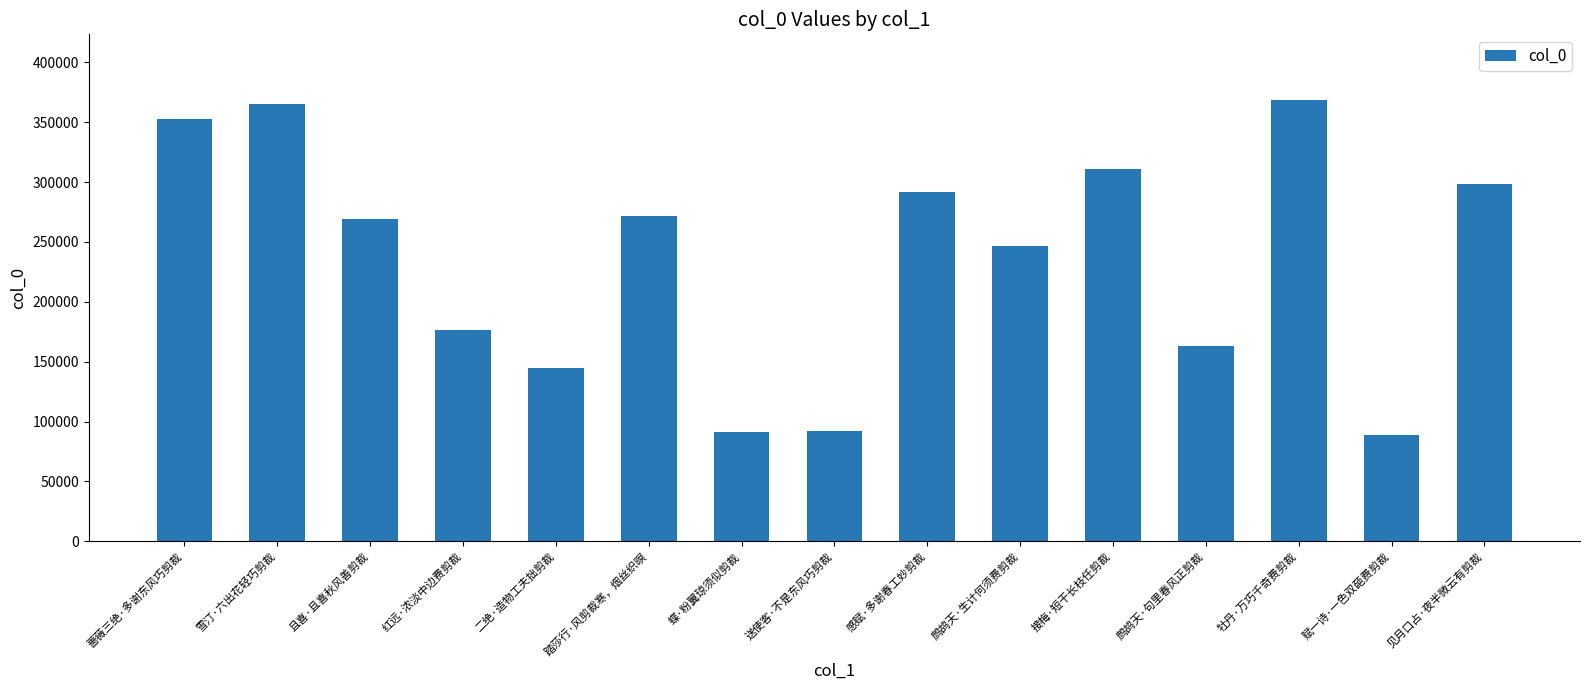

What is the sum of the values at 赋一诗·一色双葩费剪裁 and 见月口占·夜半微云有剪裁?

386965